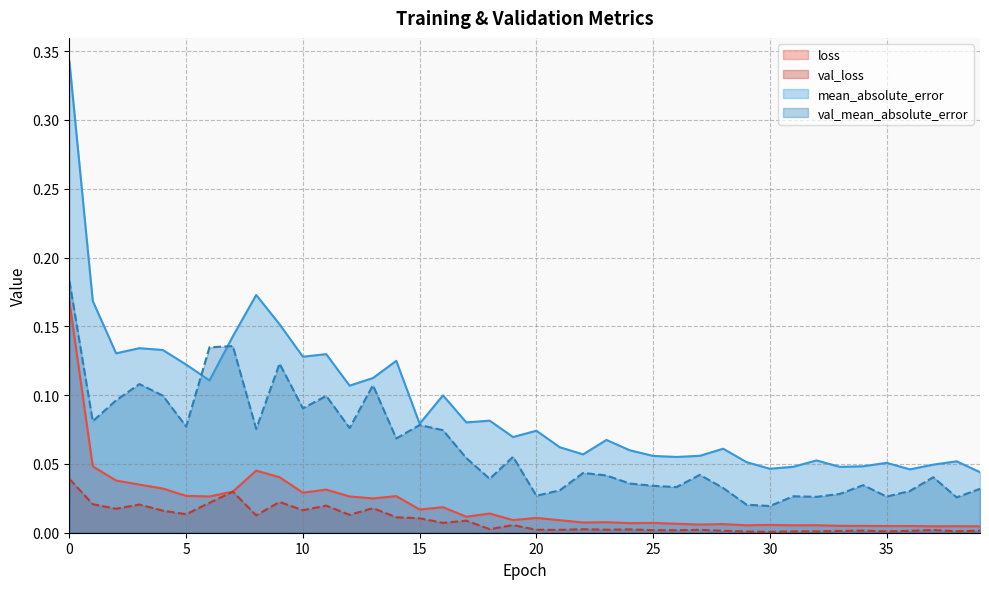

True or false: loss and mean_absolute_error cross at least once.

False